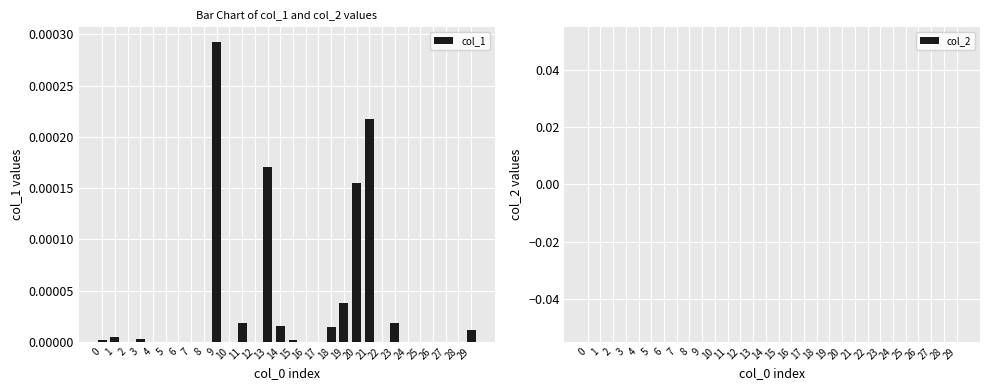

The chart shows a value of 0.0 at 7. True or false?

True